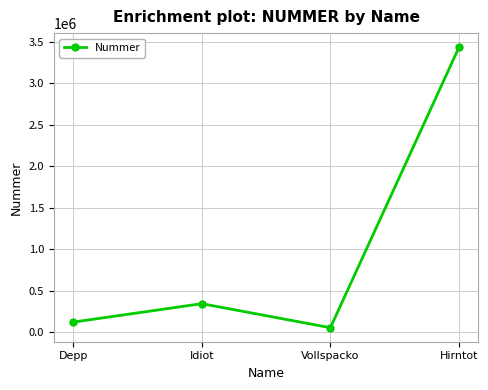

What position from the left is Idiot?

2